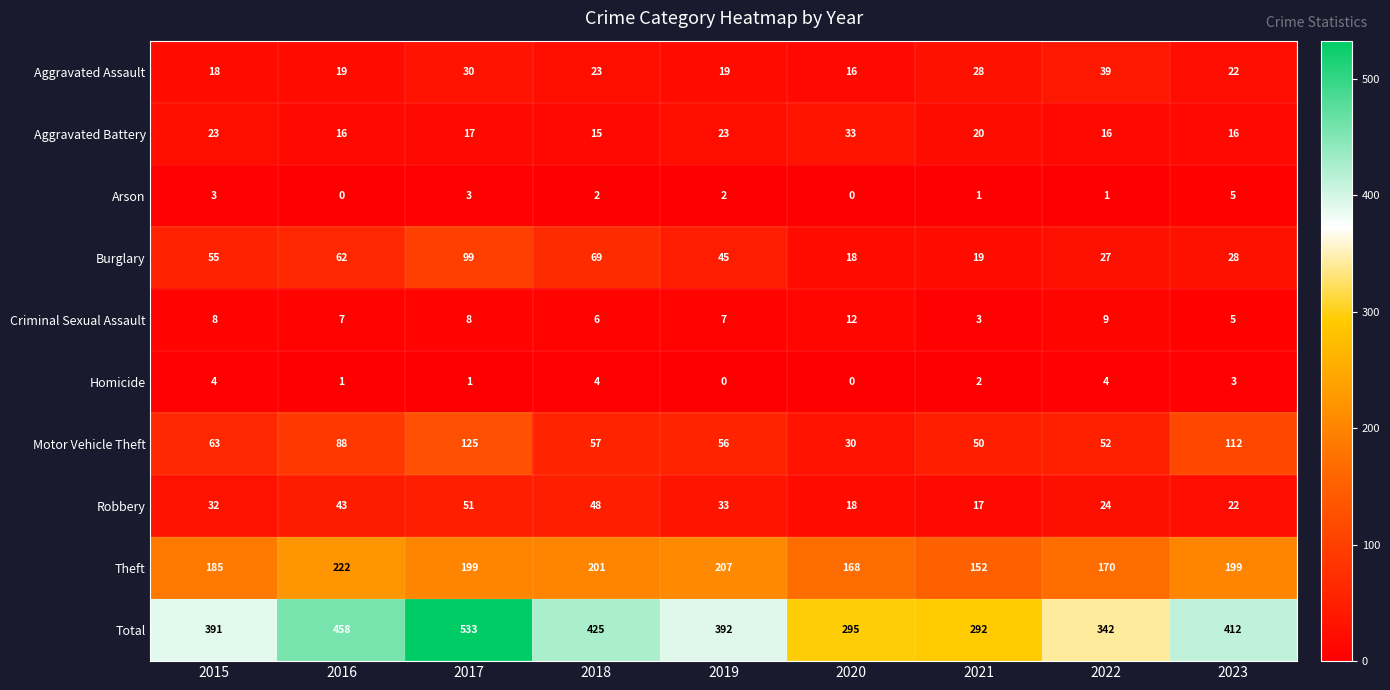

Between 2018 and 2020, which series saw the biggest shift?

Total